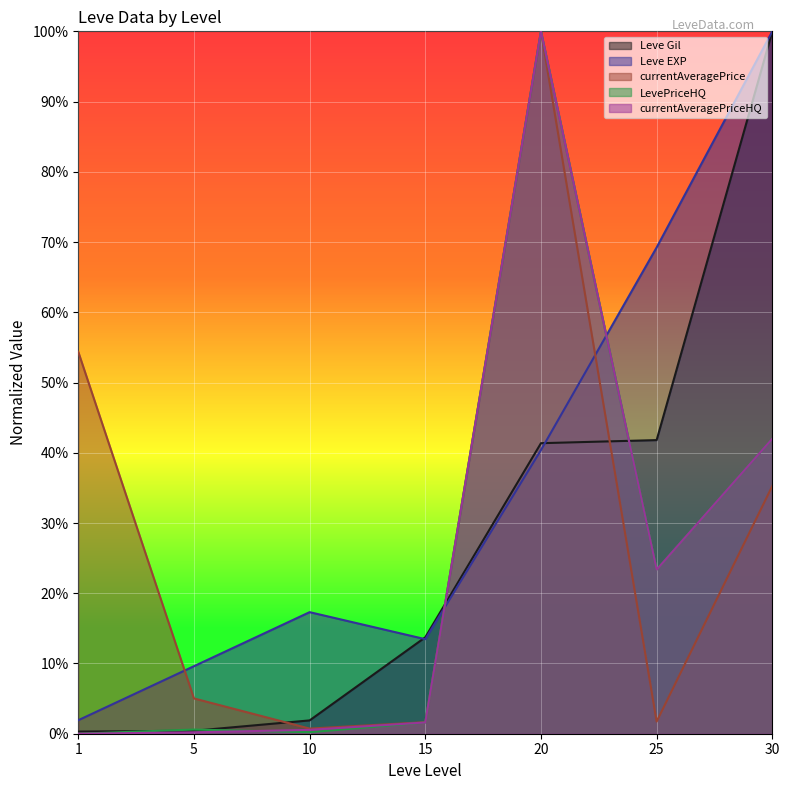

Is it true that currentAveragePrice equals 0.0 at 25?

False